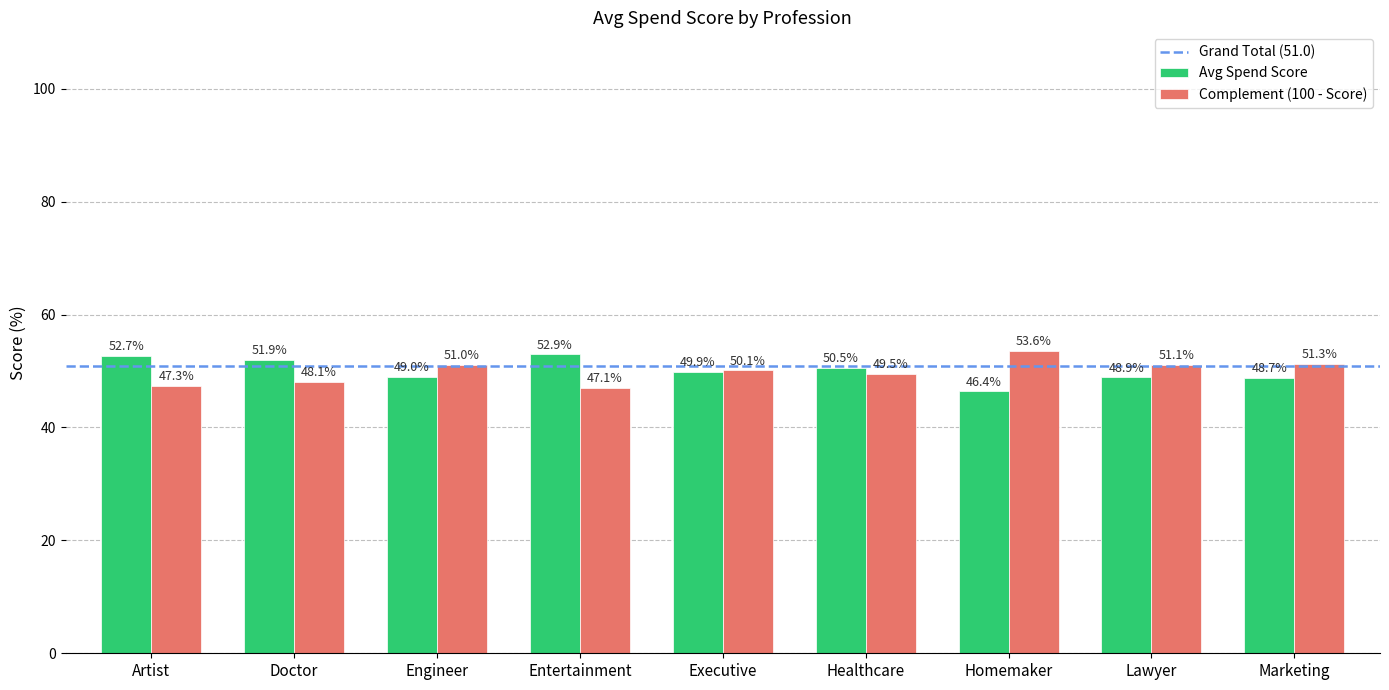

What is the difference between the Avg Spend Score values at Marketing and Artist?

4.0